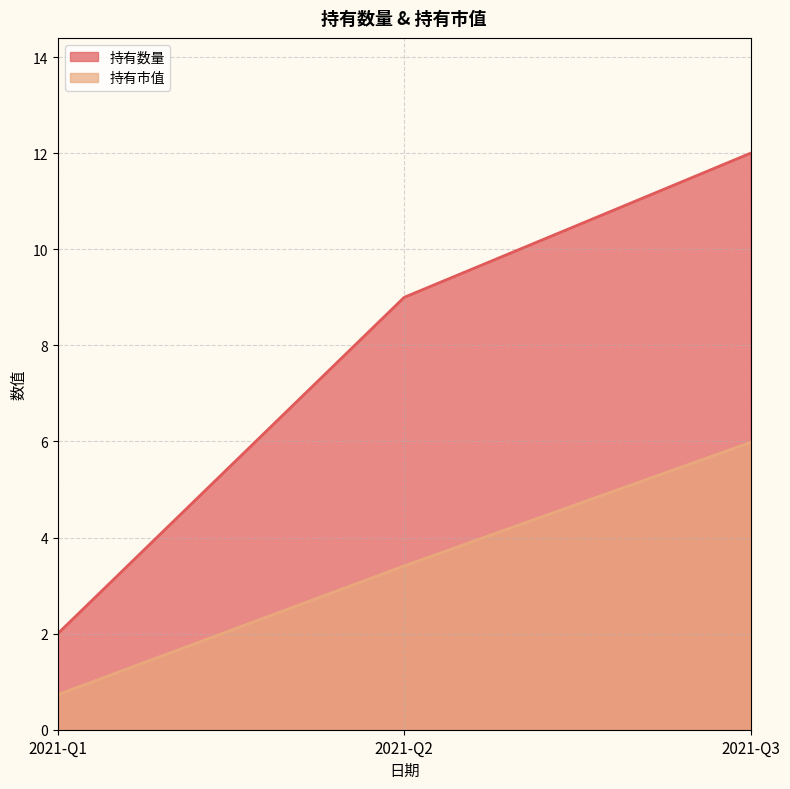

How many values in the 持有市值 series exceed 3?

2